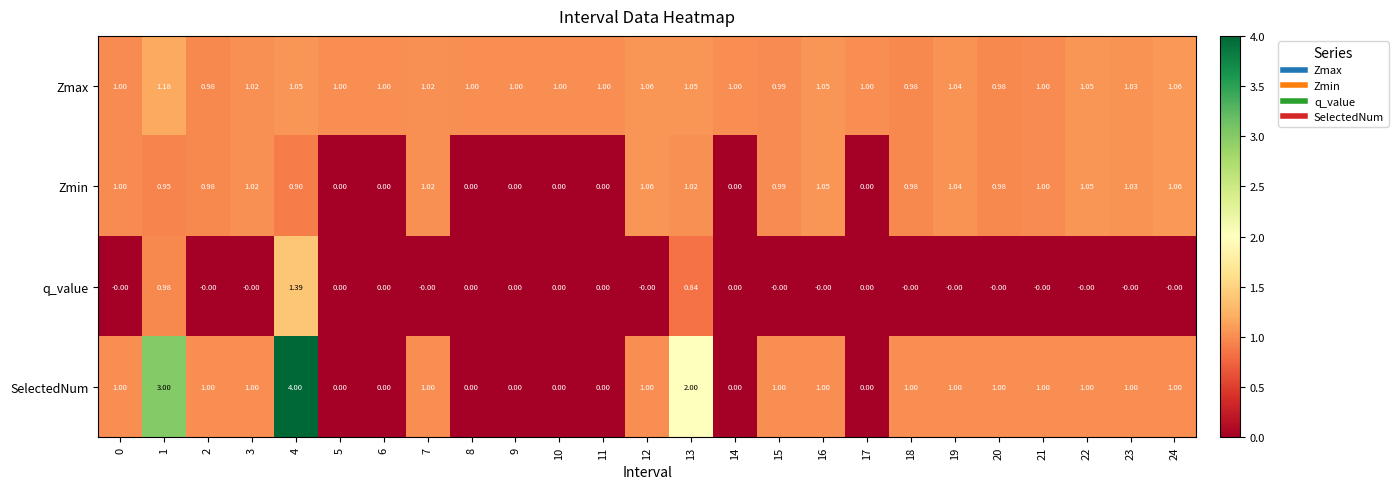

Which series has the widest spread of values?

SelectedNum